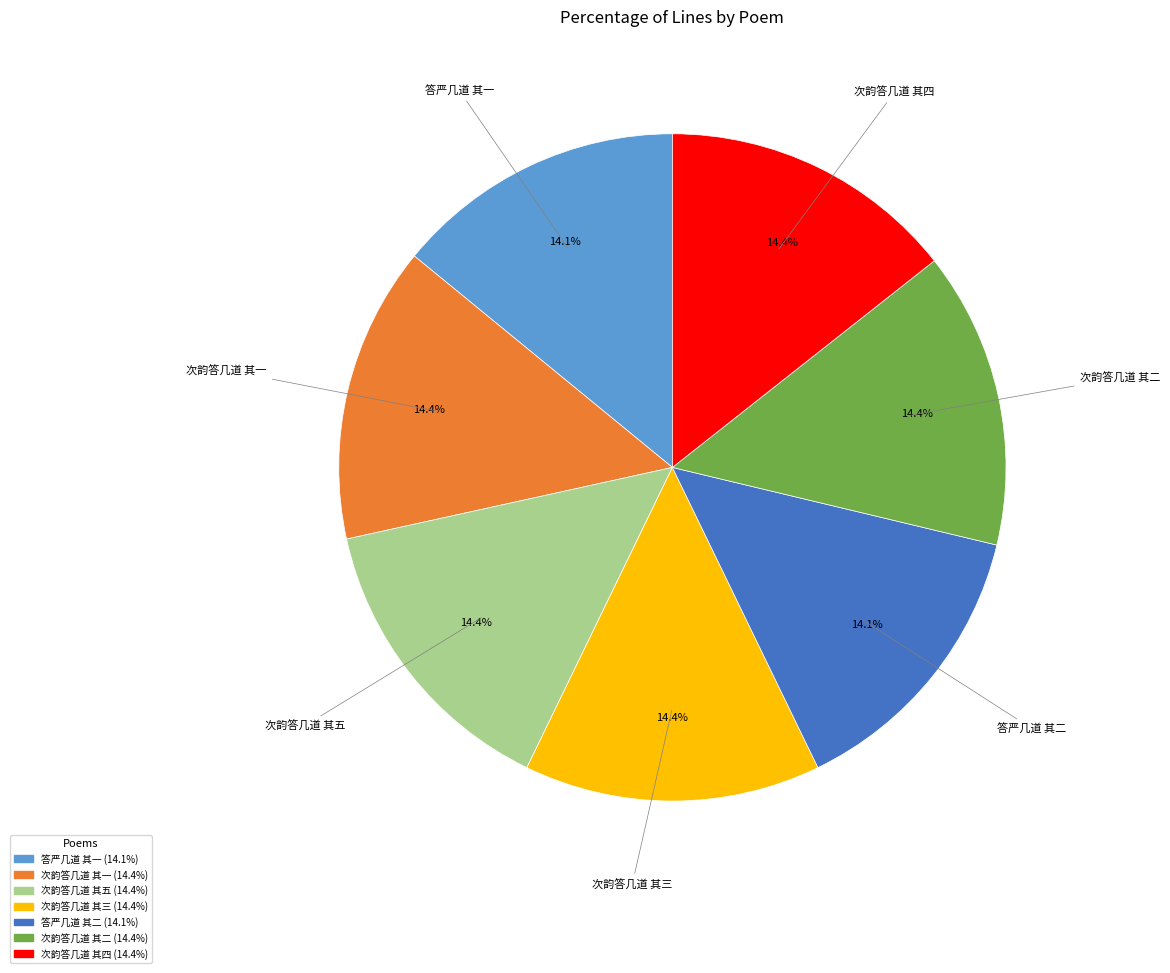

To the nearest percent, what is the combined percentage of 次韵答几道 其四 and 次韵答几道 其五?

29%